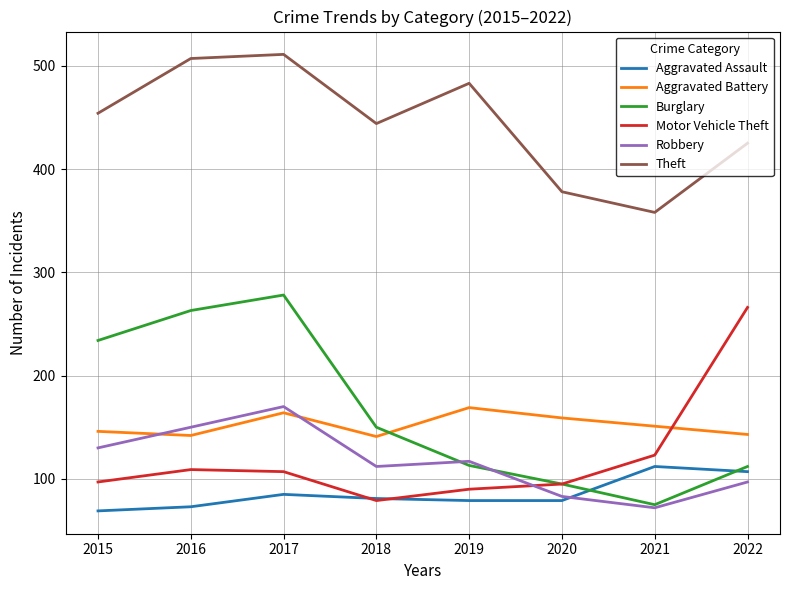

At how many categories does at least one series exceed 320?

8